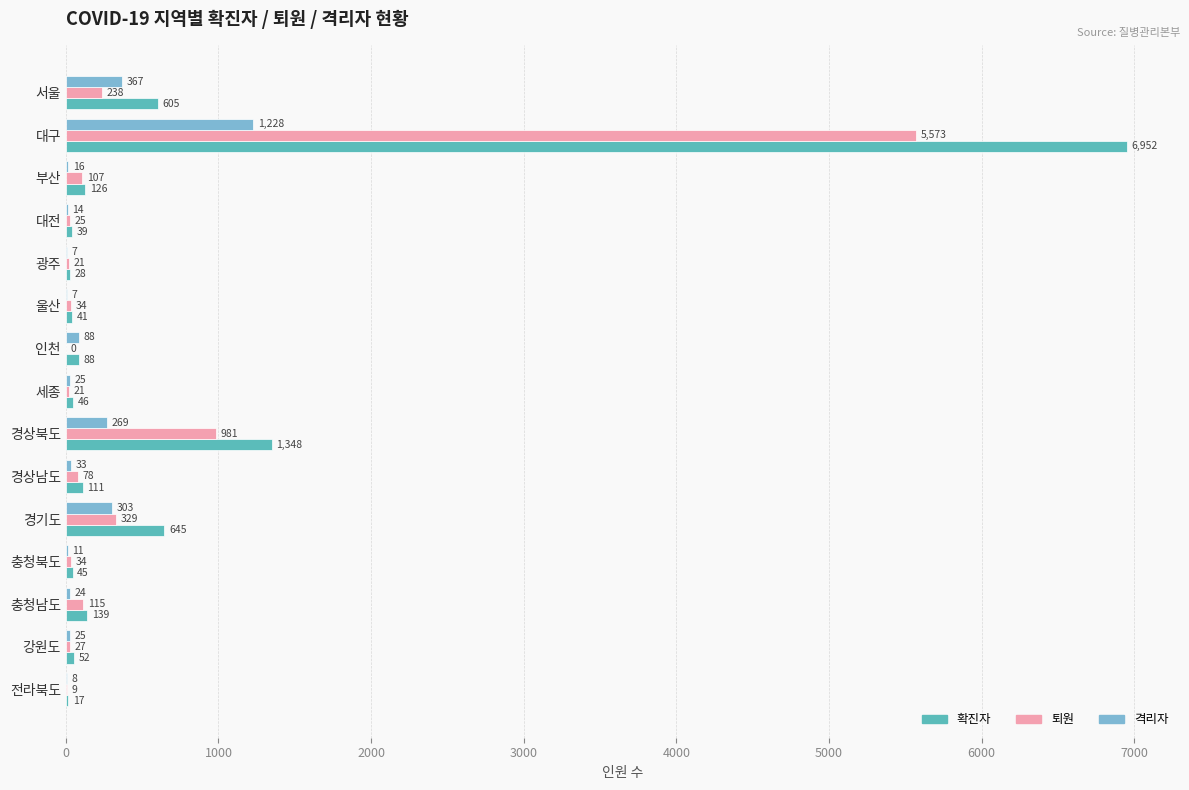

Which series changed the most between 서울 and 광주?

확진자